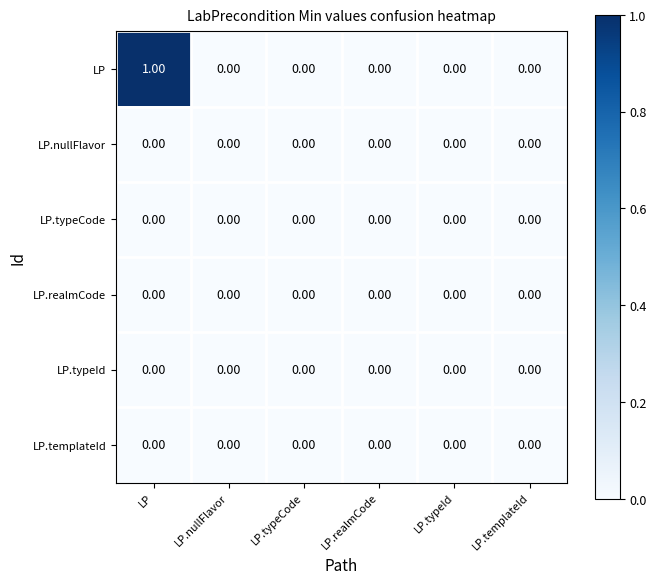

What is the total value across all series at LP?

1